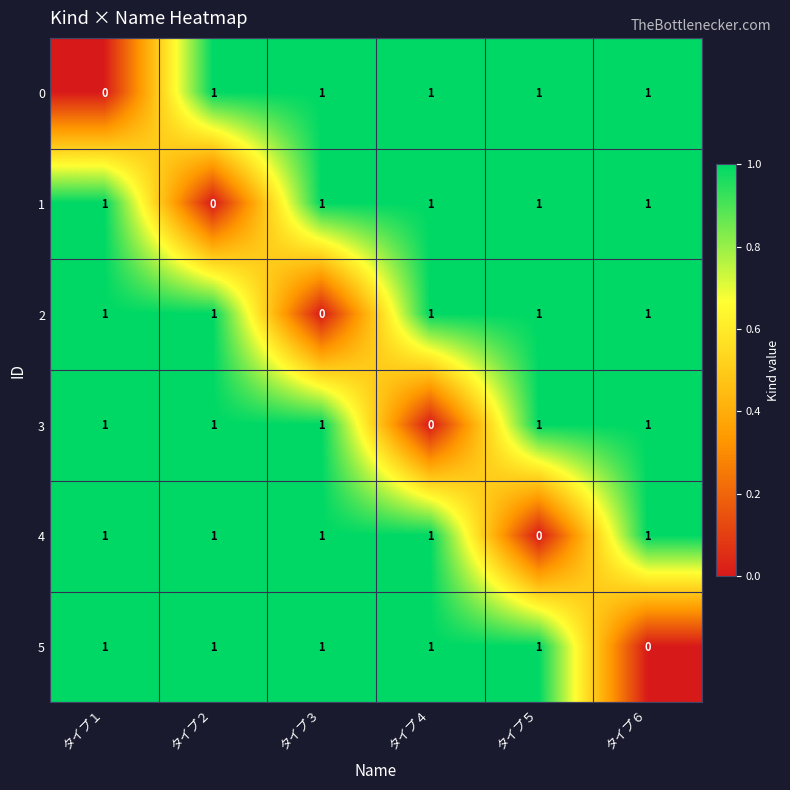

What is the total value across all series at タイプ４?

5